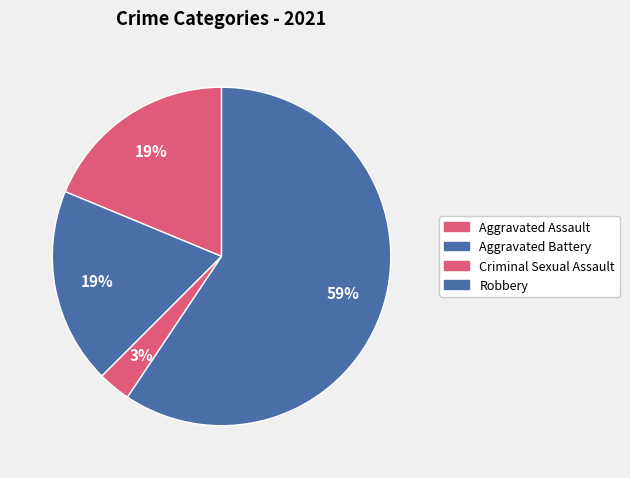

To the nearest percent, what is the difference between the largest and smallest slice percentages?

56%